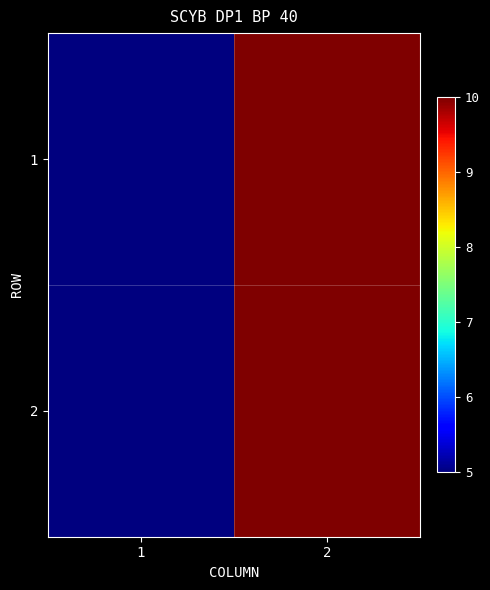

Which label corresponds to the smallest value in the chart?

1